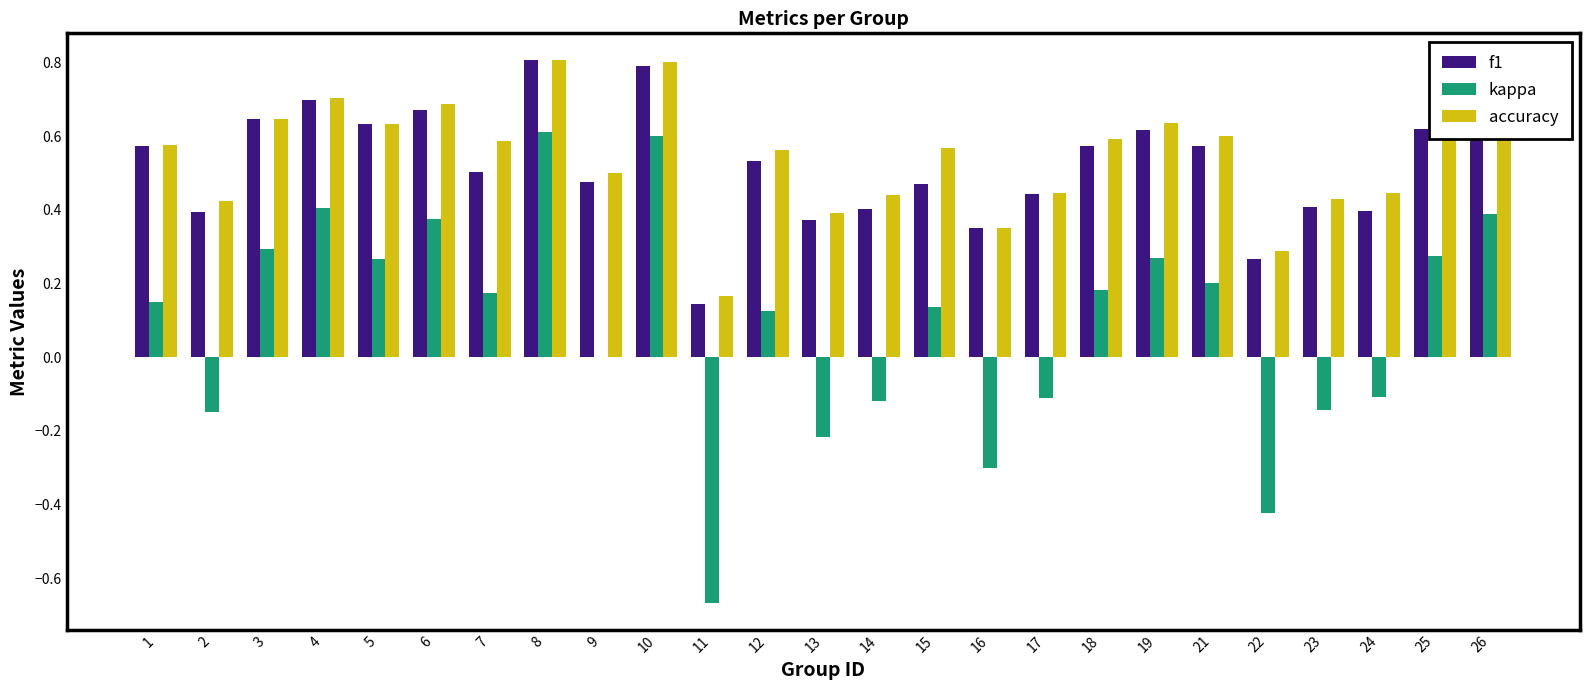

What is the sum of the f1 values at 19 and 2?

1.0